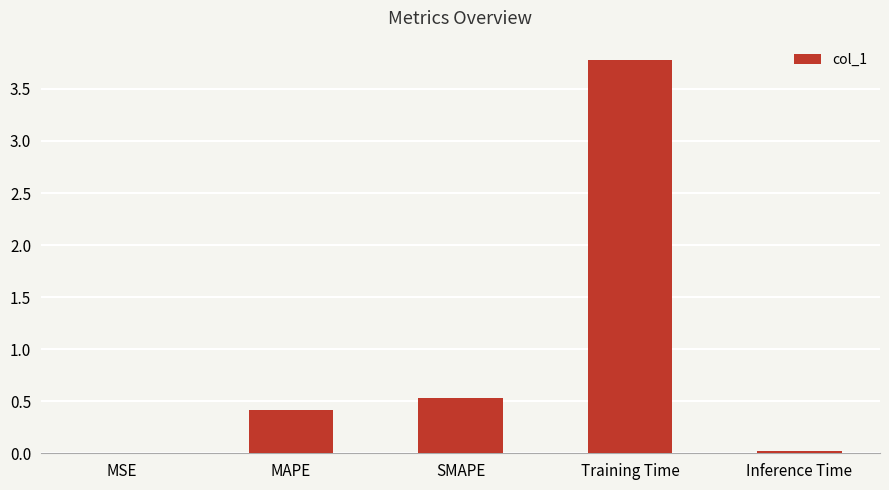

The chart shows a value of 6.3 at Training Time. True or false?

False